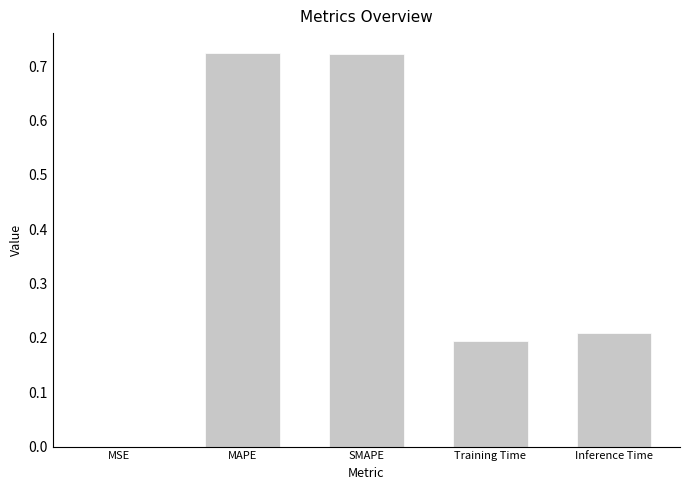

True or false: the data shows 0.3 at Inference Time.

False